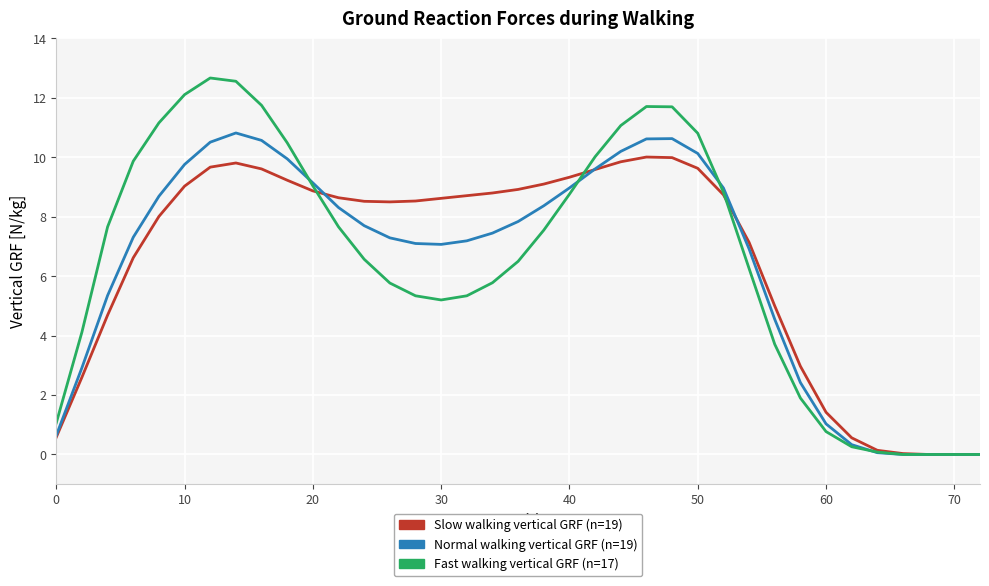

What is the greatest value displayed?

12.7